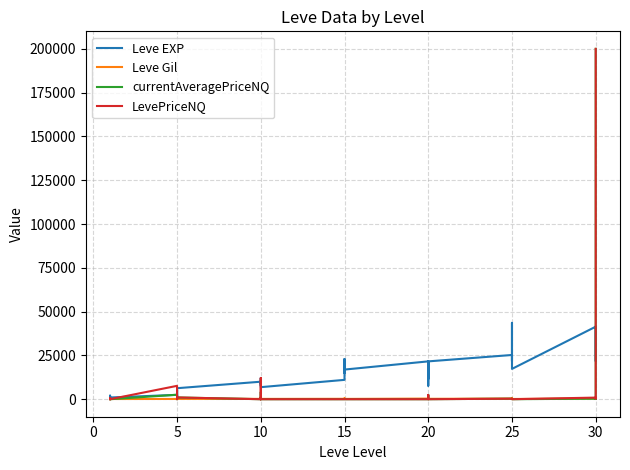

What is the difference between the maximum and minimum values in the Leve Gil series?

614.0